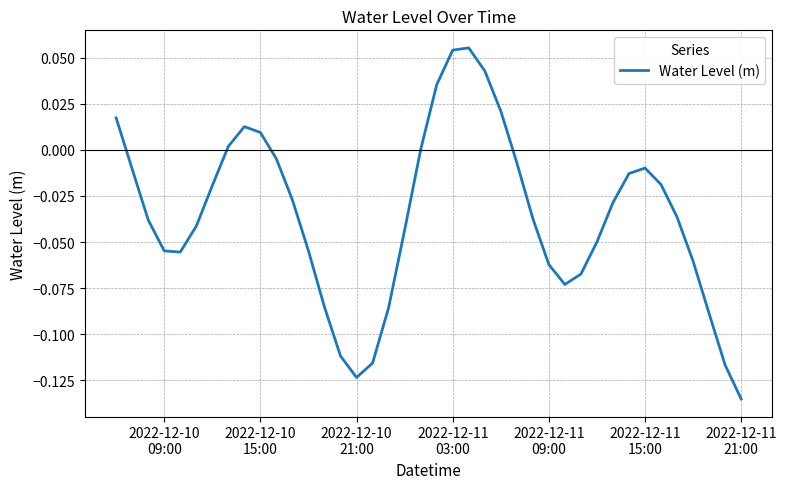

How many categories are shown in the chart?

40